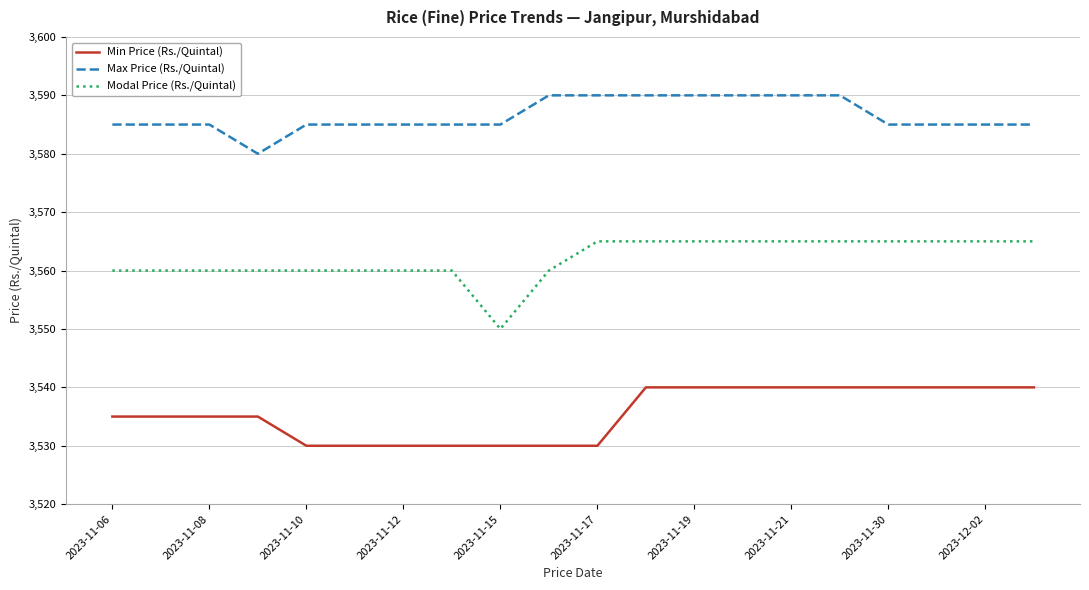

List the series in order of their peak value, highest first.

Max Price (Rs./Quintal), Modal Price (Rs./Quintal), Min Price (Rs./Quintal)